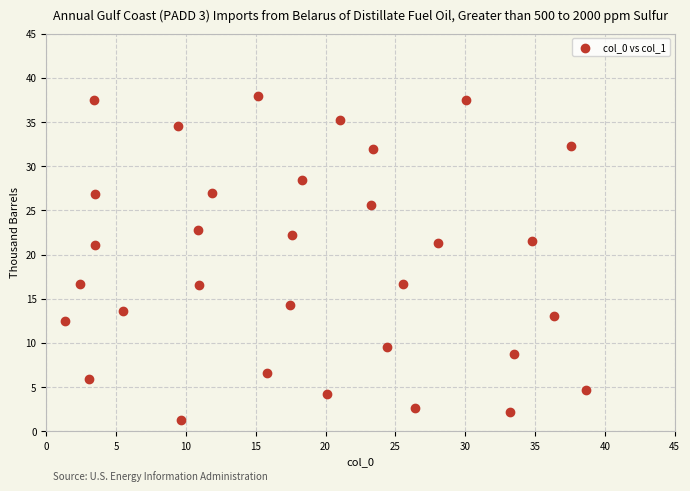

What is the range of Y values (max minus min)?

36.7